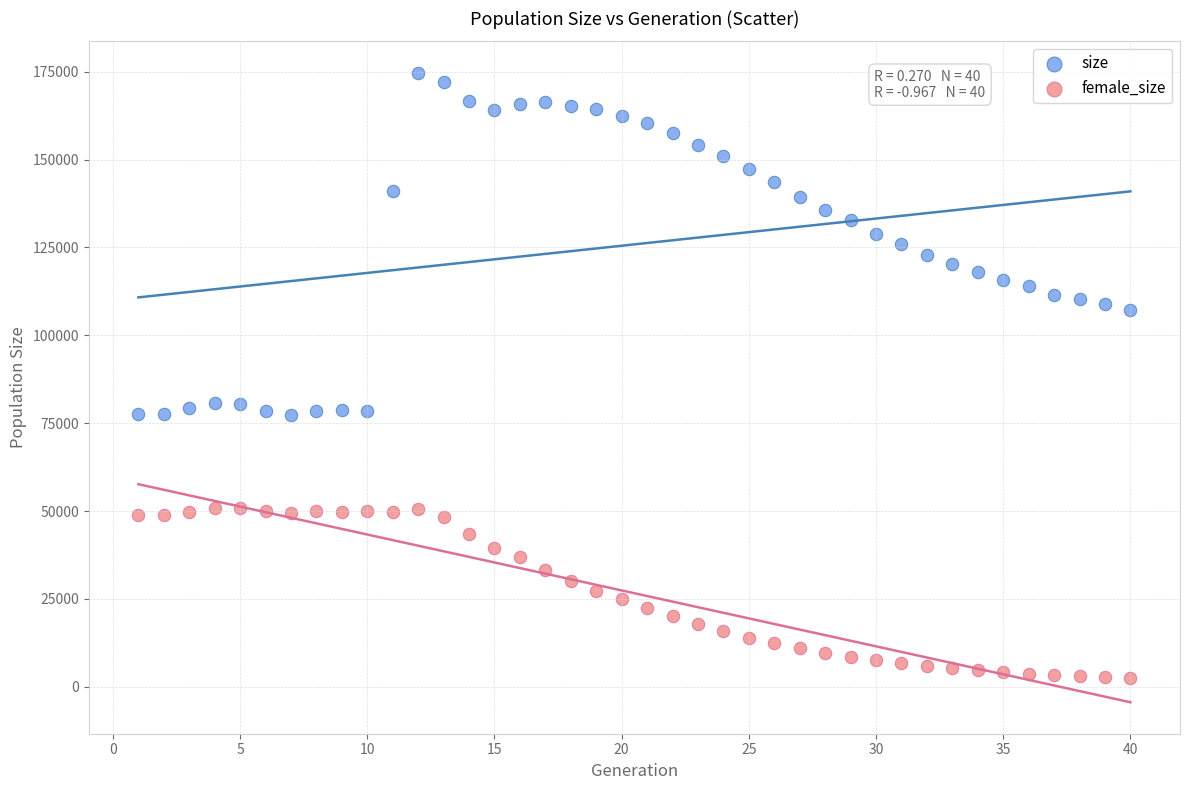

Across all data points, what is the range of Y values (max minus min)?

172125